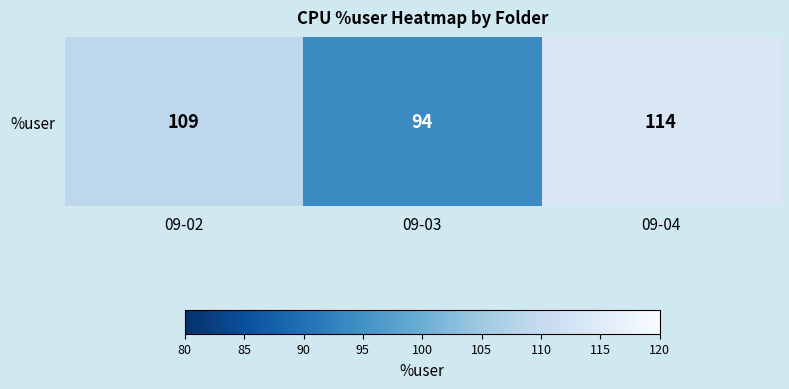

Which has a higher value, 09-03 or 09-04?

09-04